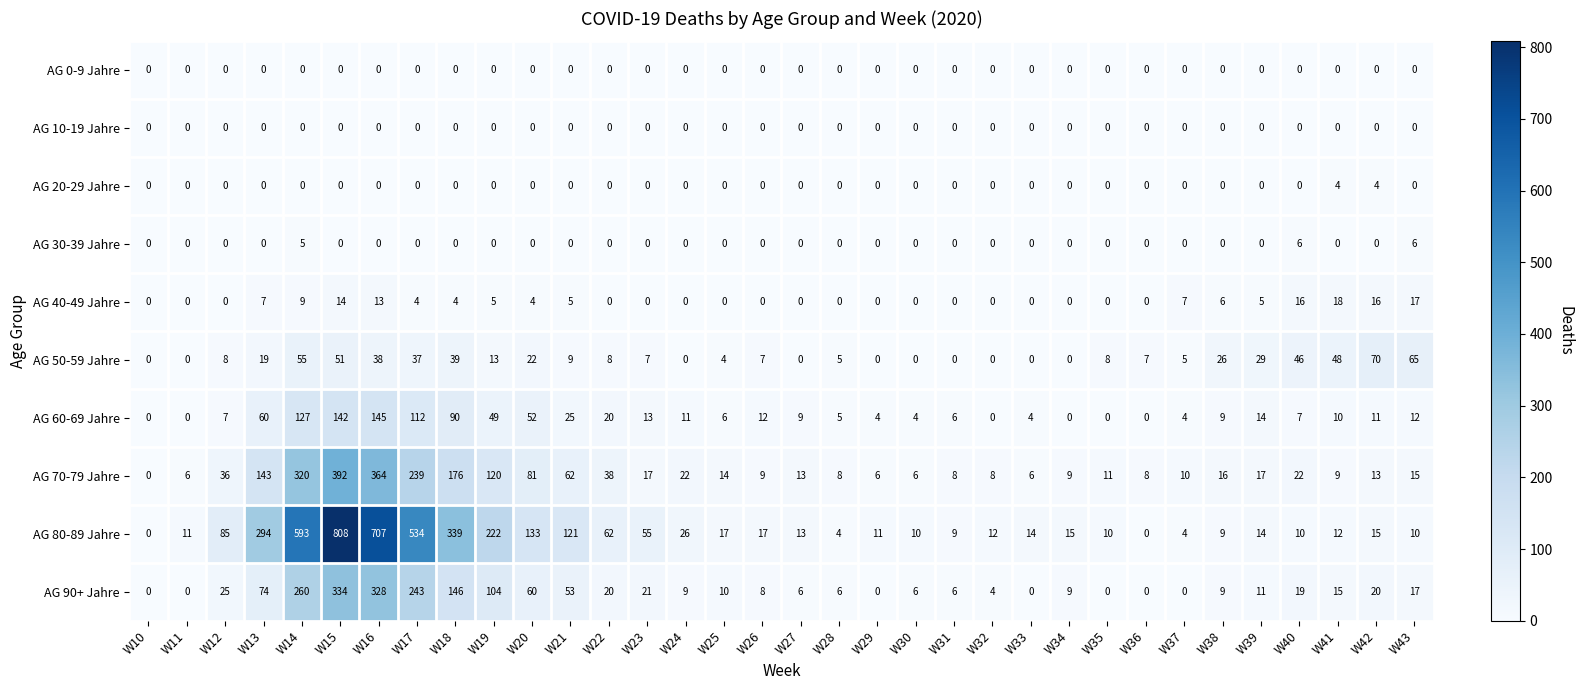

What is the spread (max minus min) of values at W39?

29